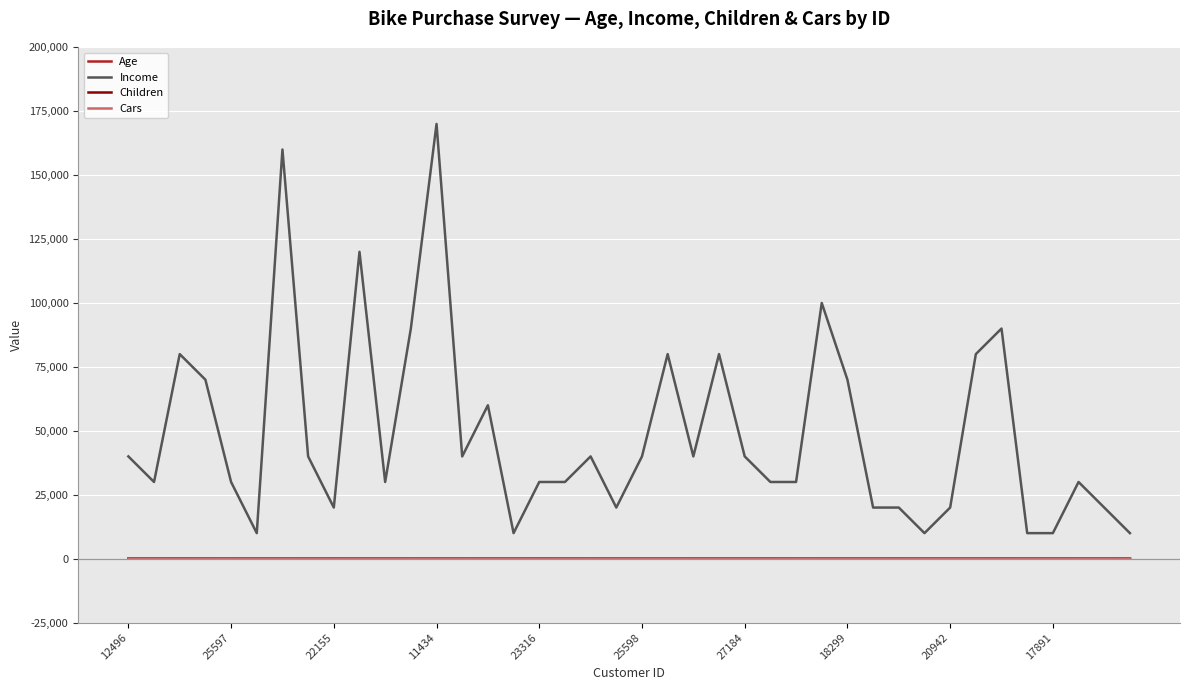

What is the greatest value displayed?

170000